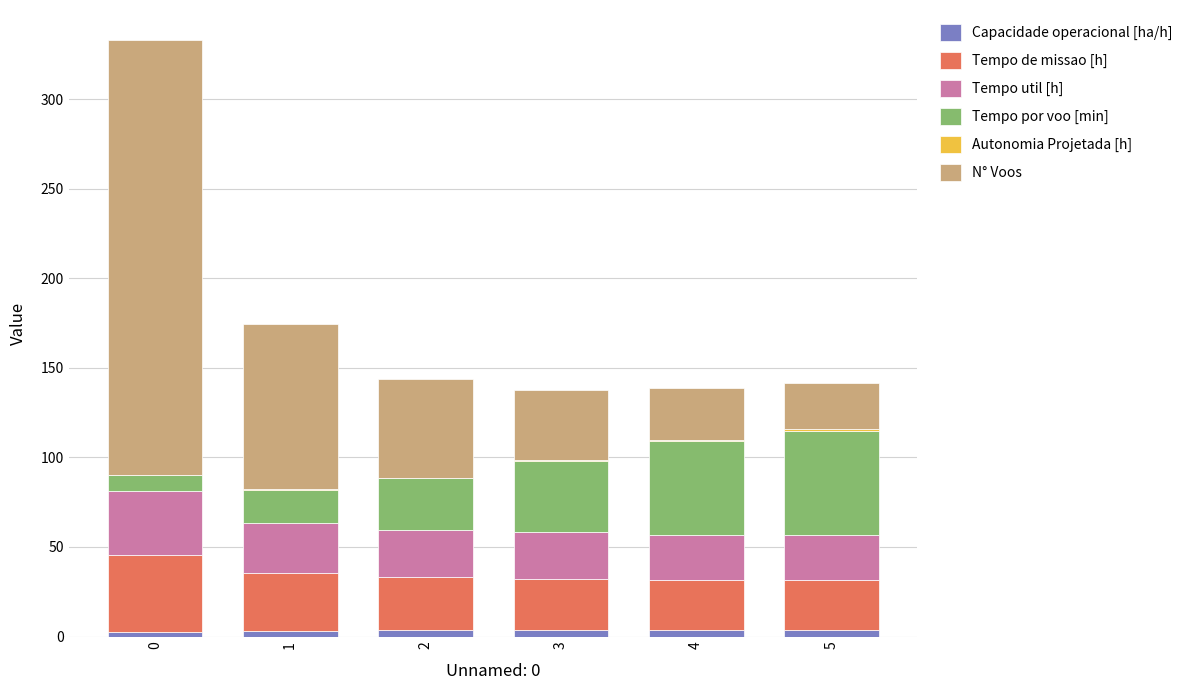

How many categories are shown in the chart?

6